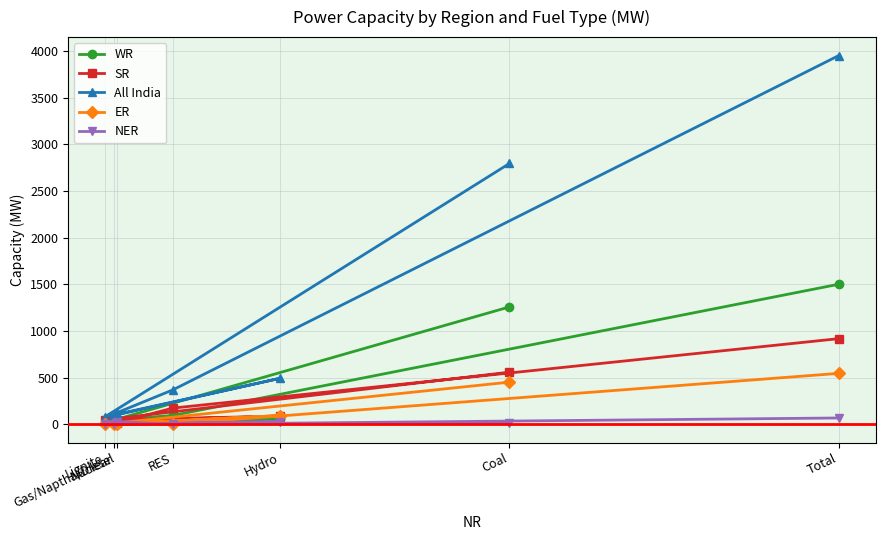

Is it true that SR equals 163 at Coal?

False